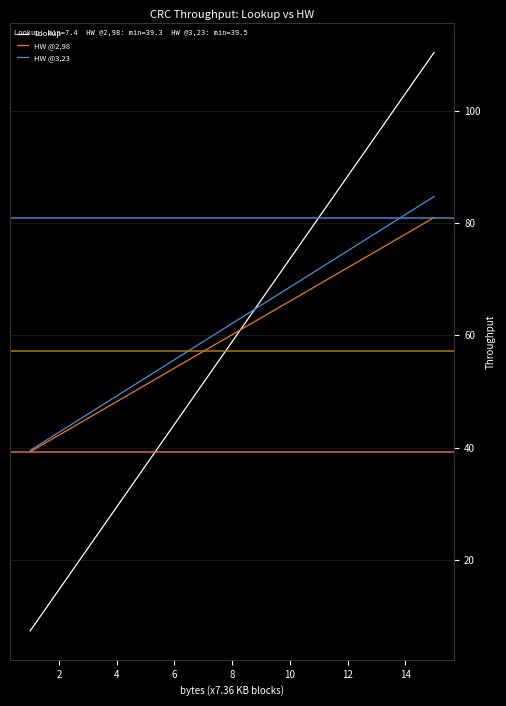

What is the difference between the maximum and minimum values in the Lookup series?

103.0